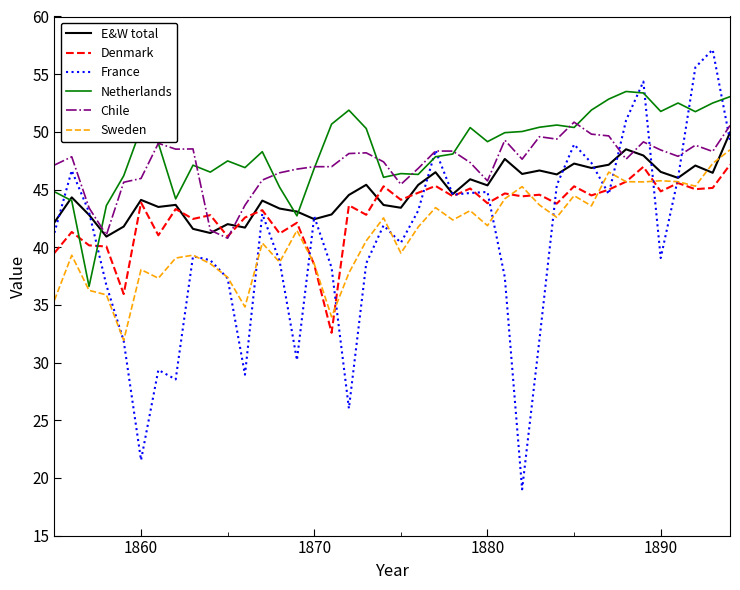

Which series has the largest range (max minus min)?

France